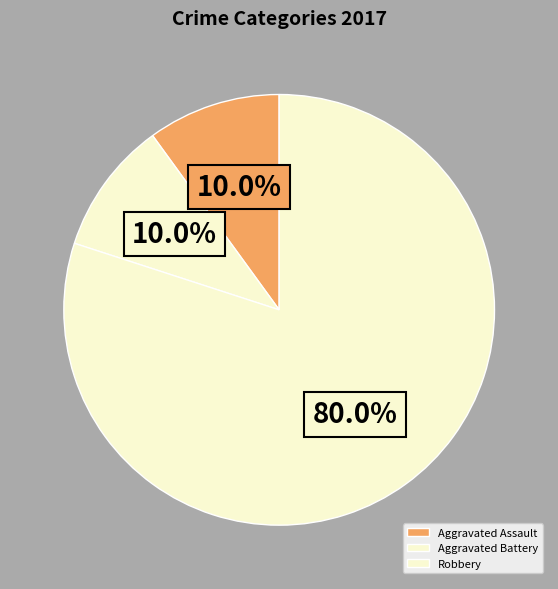

Does Robbery account for over 50% of the chart?

Yes